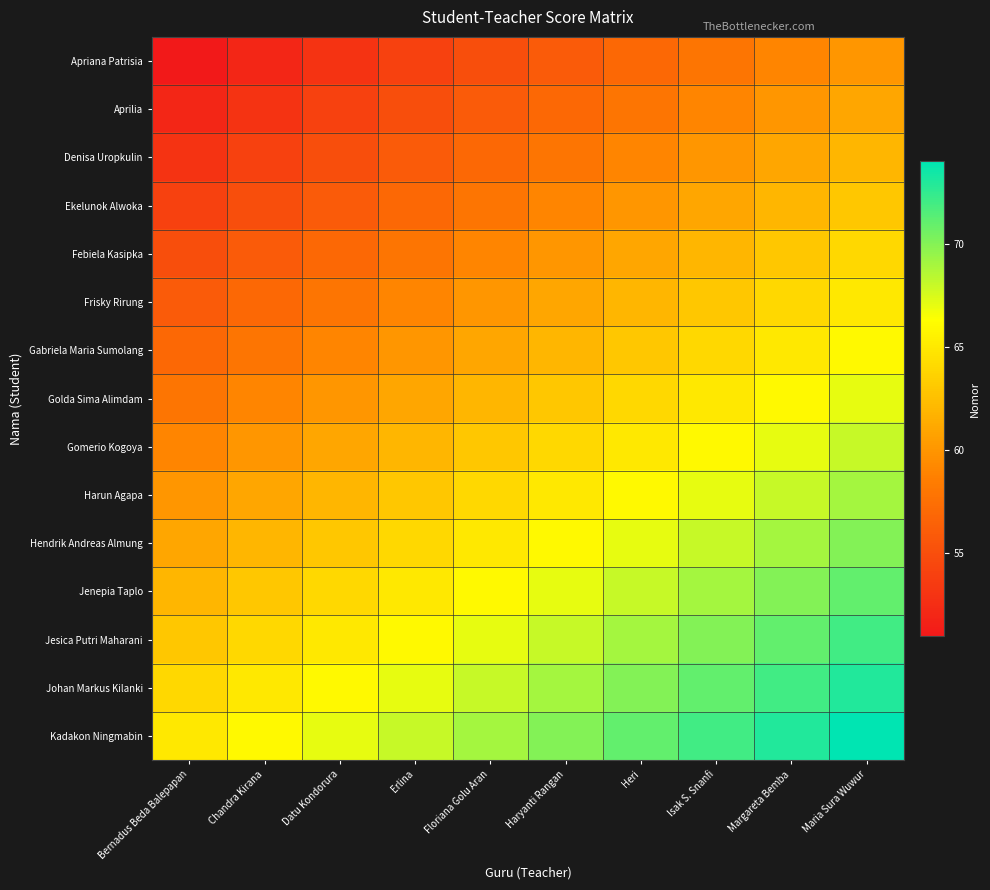

At which category does the chart reach its peak across all series?

Maria Sura Wuwur